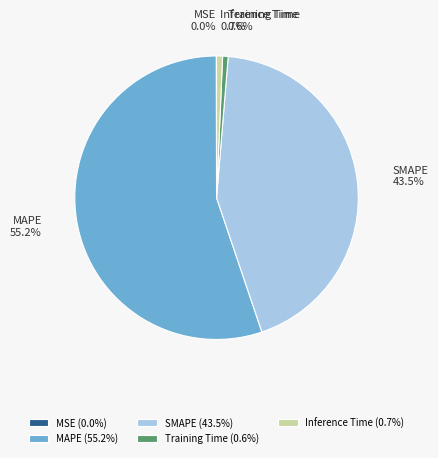

To the nearest percent, what is the combined percentage of SMAPE and Training Time?

44%